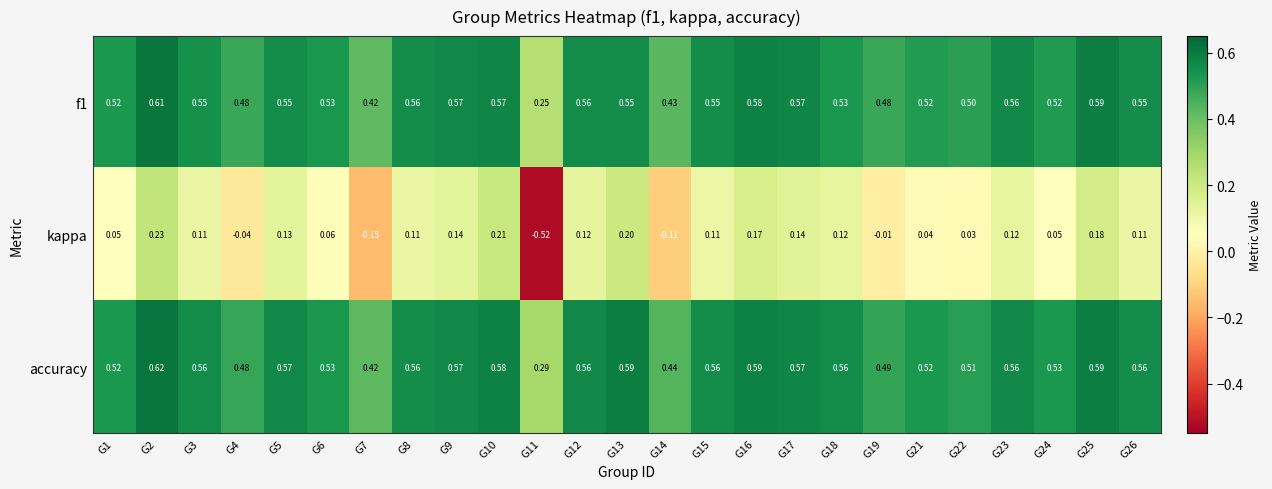

Which series has the largest range (max minus min)?

kappa